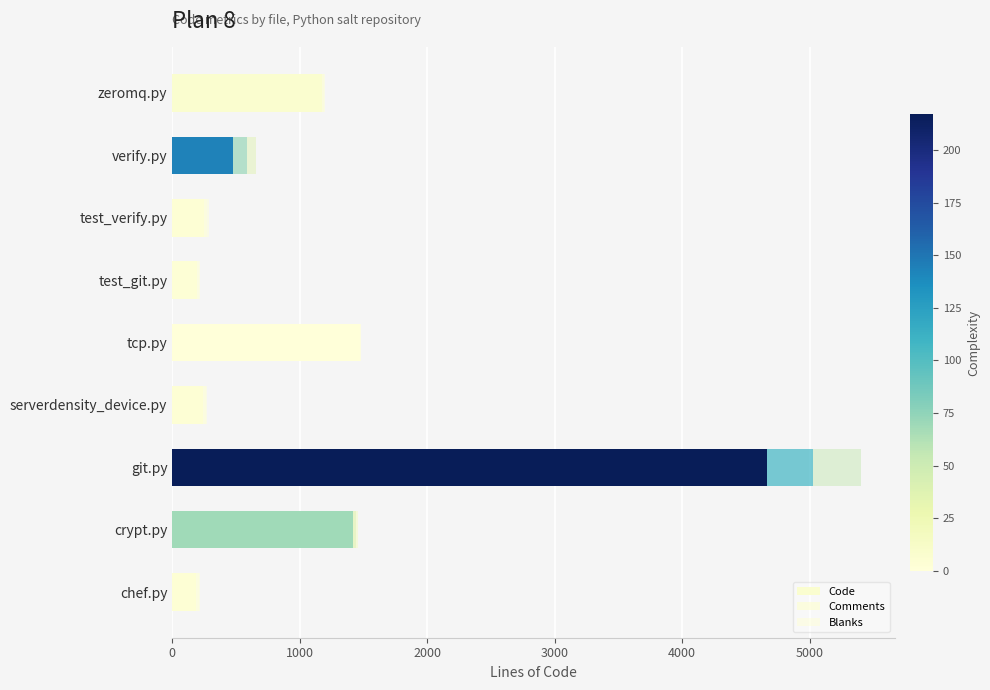

How many data points does each series have?

9